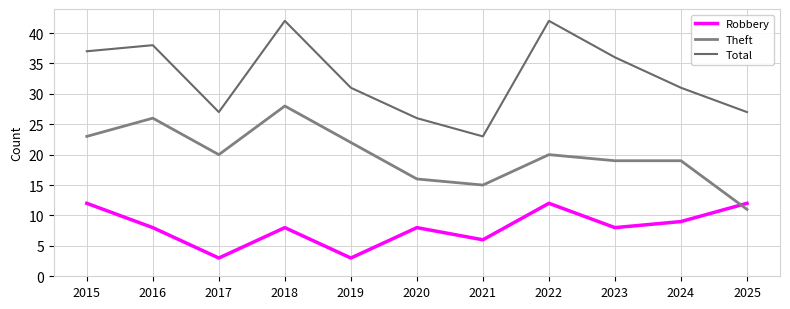

Count the number of categories in the chart.

11